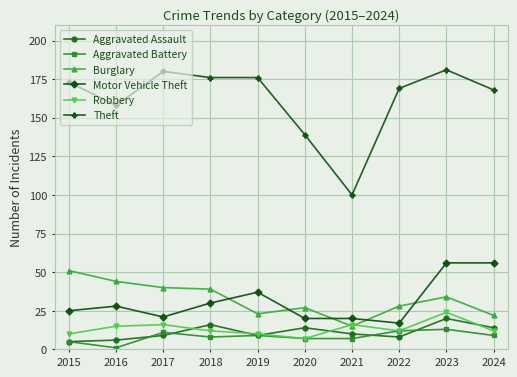

True or false: Aggravated Battery and Motor Vehicle Theft intersect in this chart.

False